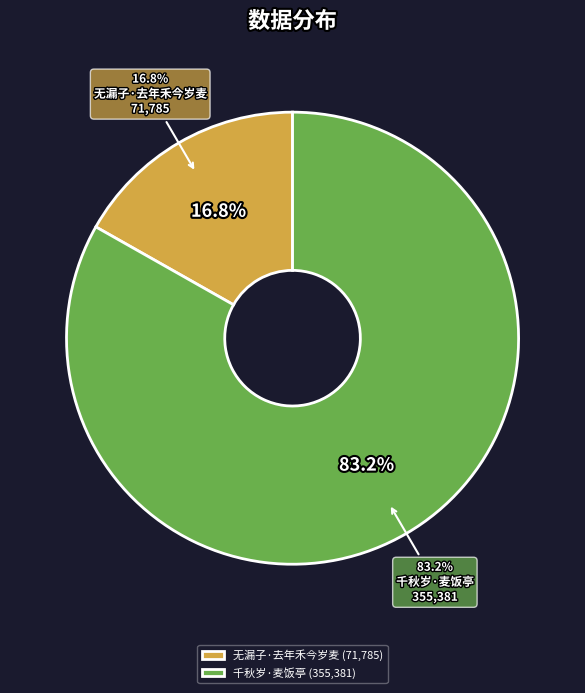

To the nearest percent, what portion does 无漏子·去年禾今岁麦 represent?

17%